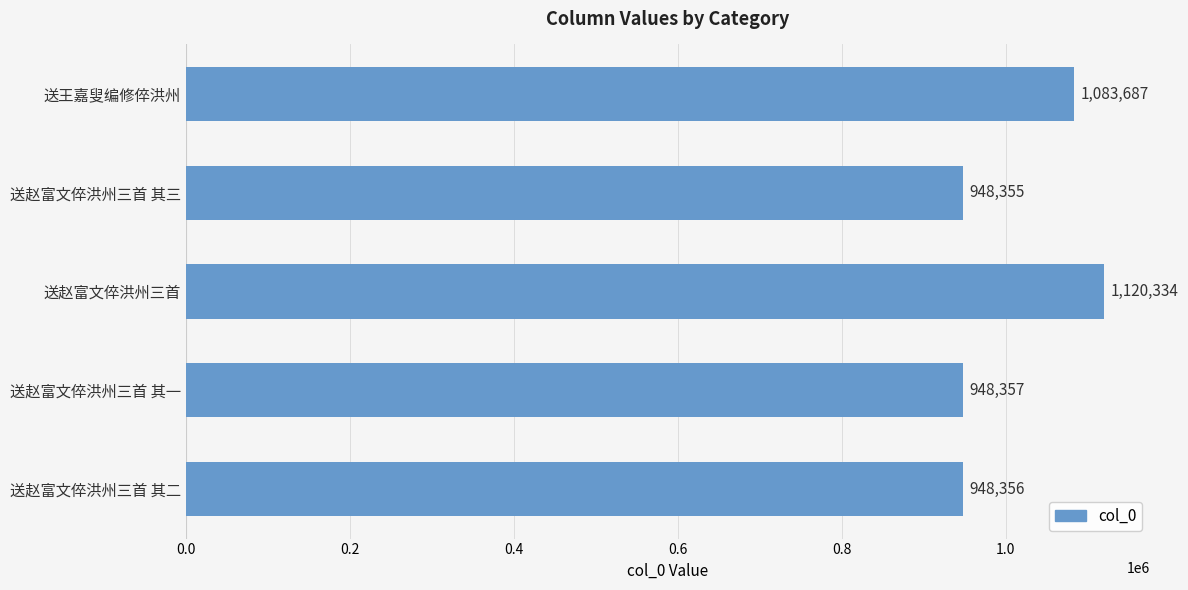

What is the minimum value shown in the chart?

948355